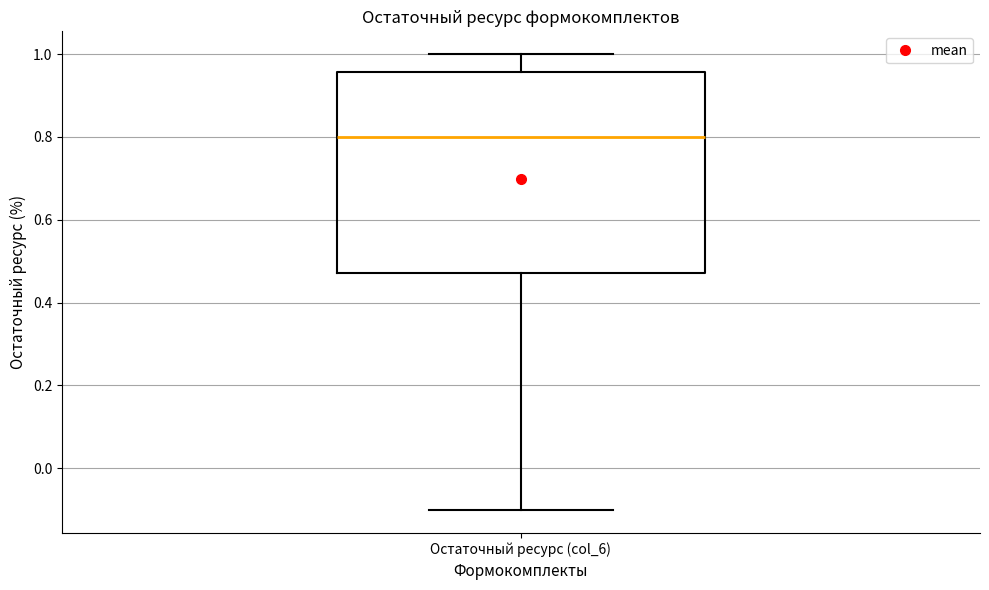

Read this box plot against the y-axis: the position of the median line, the range covered by the box, and the ends of both whiskers. The values are not printed on the chart, so give them approximately, as read against the axis.

median 0.80, box 0.48 to 0.96, whiskers -0.10 to 1.00